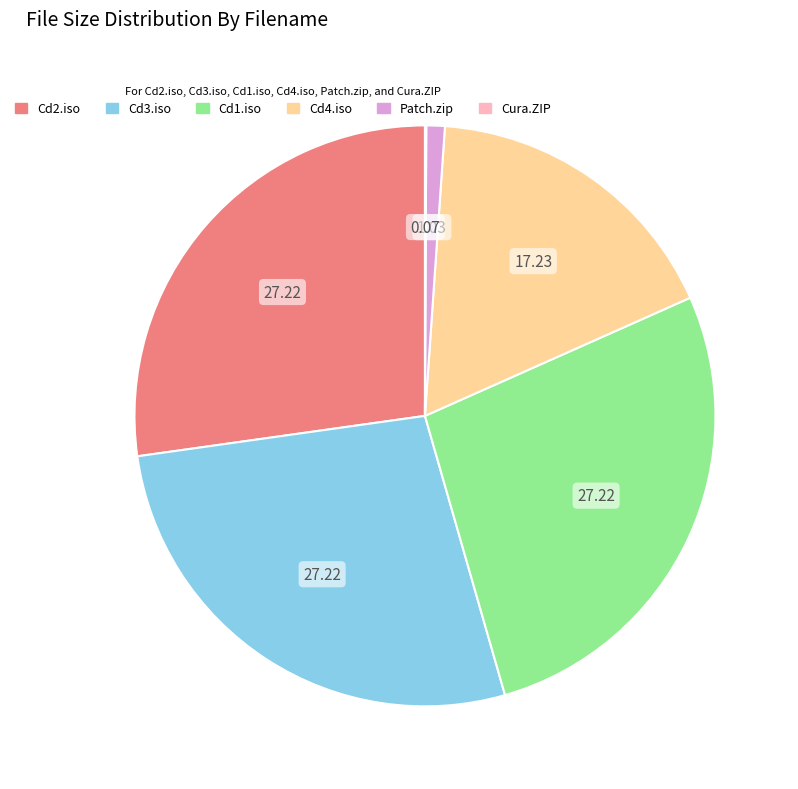

Between Cd2.iso and Cd4.iso, which is larger?

Cd2.iso